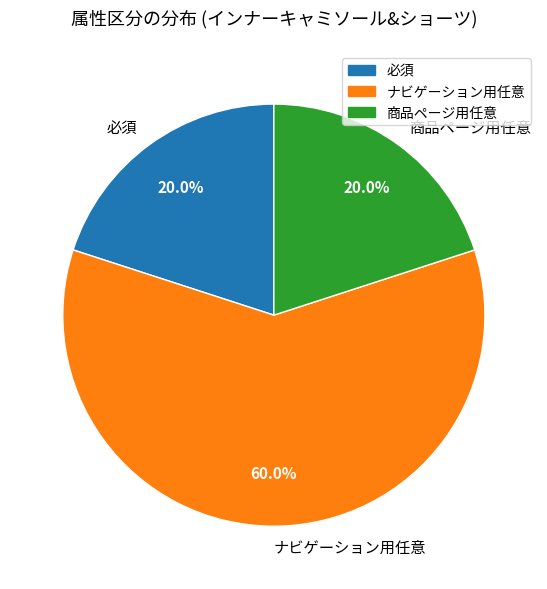

Combined, do 必須 and ナビゲーション用任意 account for over 50%?

Yes